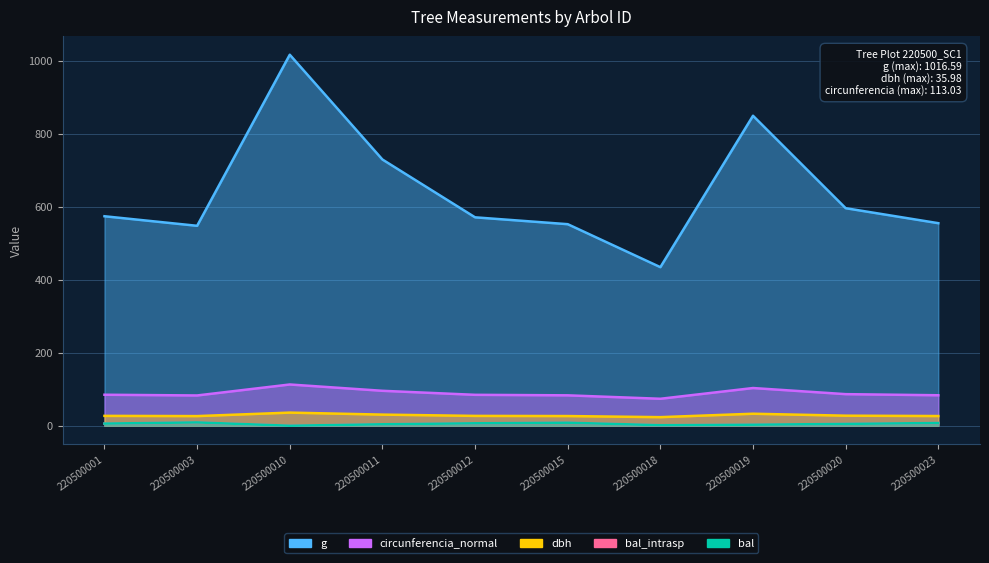

Does the chart have visible grid lines?

Yes